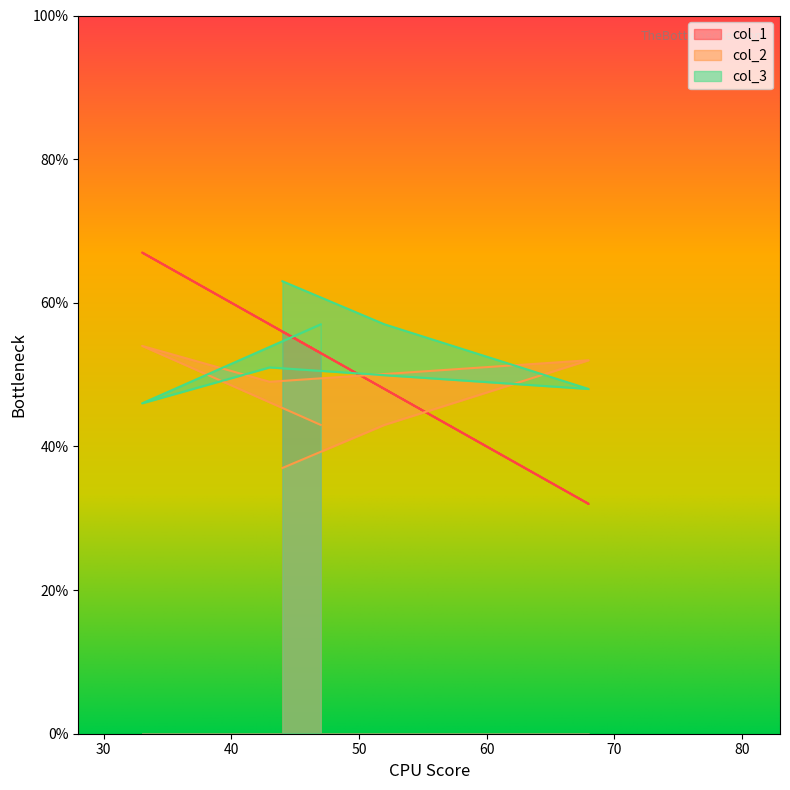

In col_3, how many points are higher than both neighbors (excluding endpoints)?

1